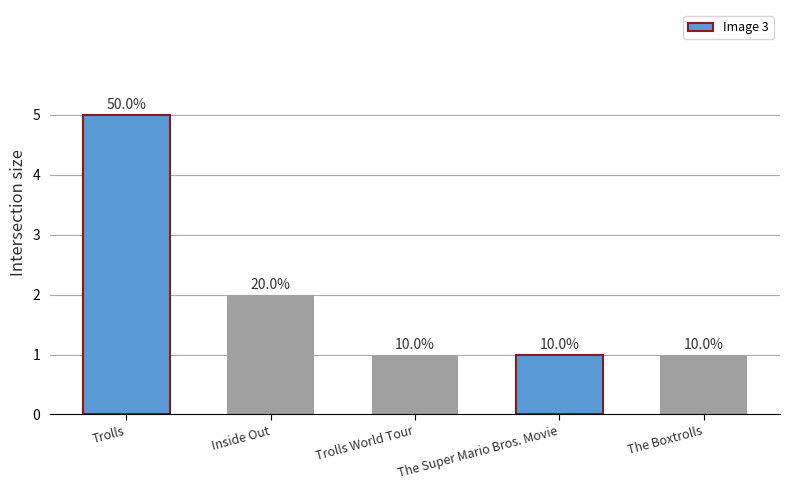

How many values are between 1 and 2?

4